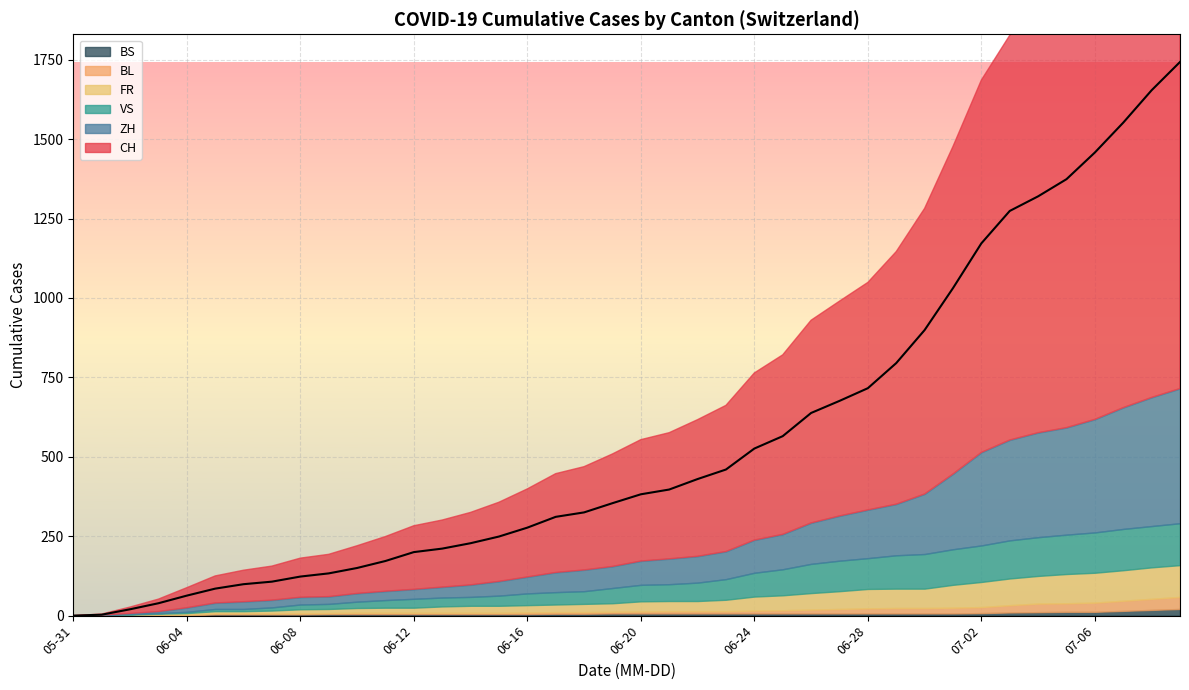

True or false: FR and BL intersect in this chart.

False